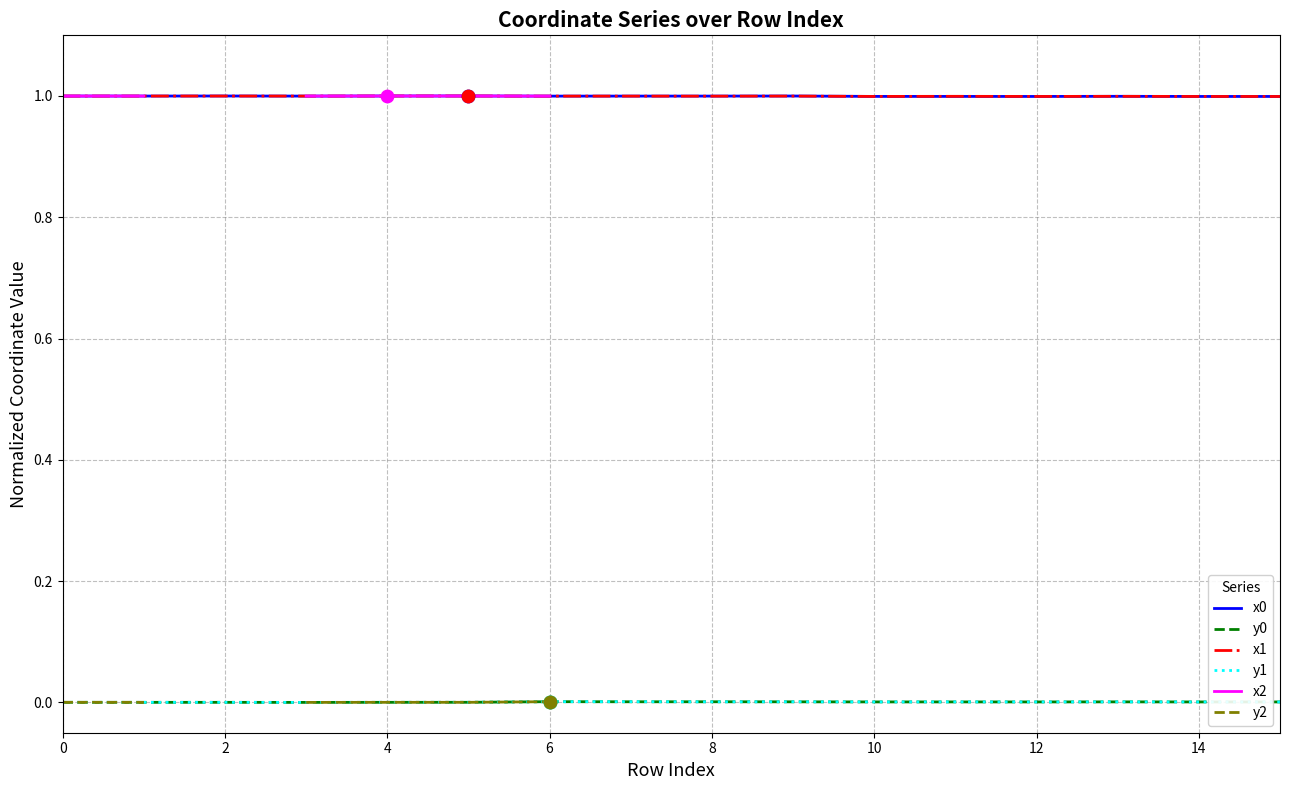

Which series has the largest Y range (max minus min)?

y0